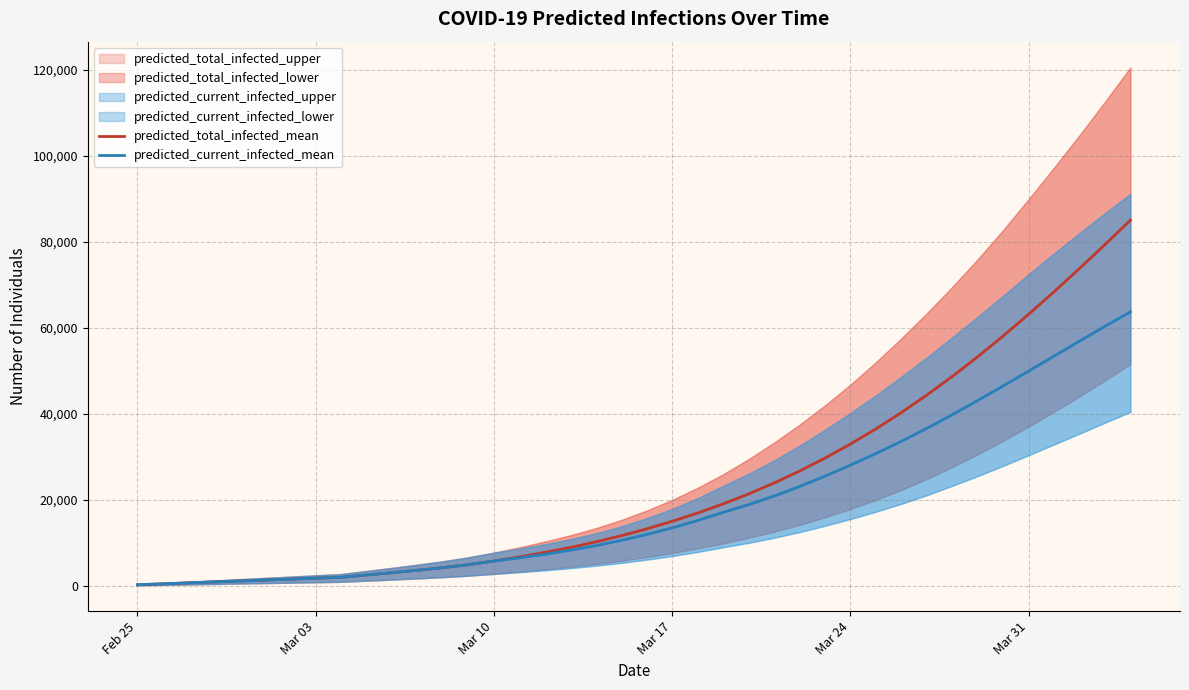

True or false: predicted_current_infected_mean and predicted_total_infected_mean cross at least once.

False